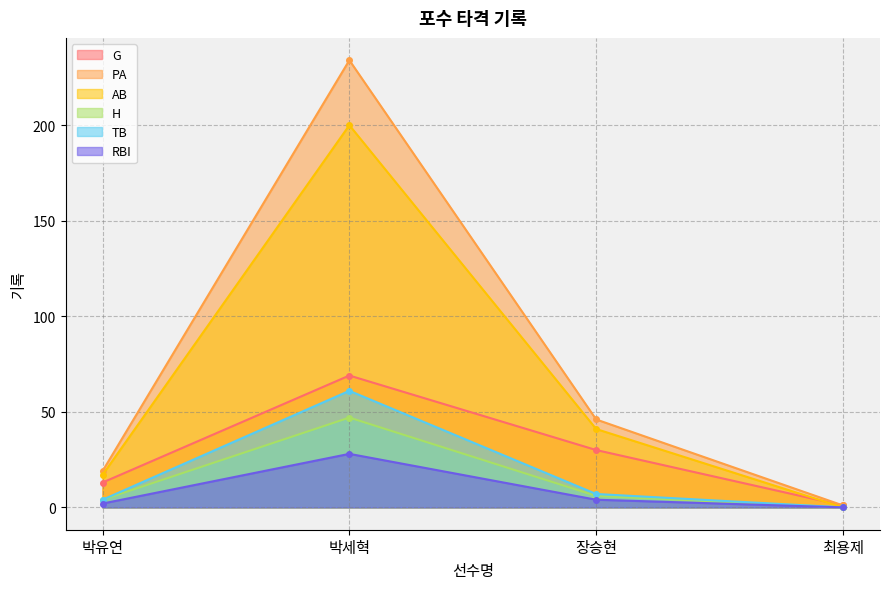

Reading left to right, what are all the values shown in this chart?

G: 박유연=13	박세혁=69	장승현=30	최용제=1
PA: 박유연=19	박세혁=234	장승현=46	최용제=1
AB: 박유연=17	박세혁=200	장승현=41	최용제=0
H: 박유연=4	박세혁=47	장승현=6	최용제=0
TB: 박유연=4	박세혁=61	장승현=7	최용제=0
RBI: 박유연=2	박세혁=28	장승현=4	최용제=0